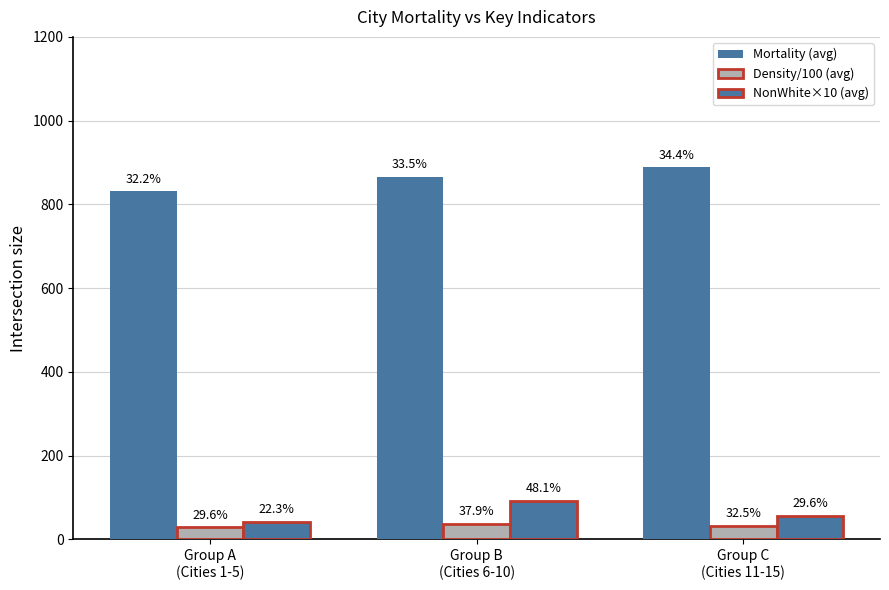

How many bars are there in each group?

3